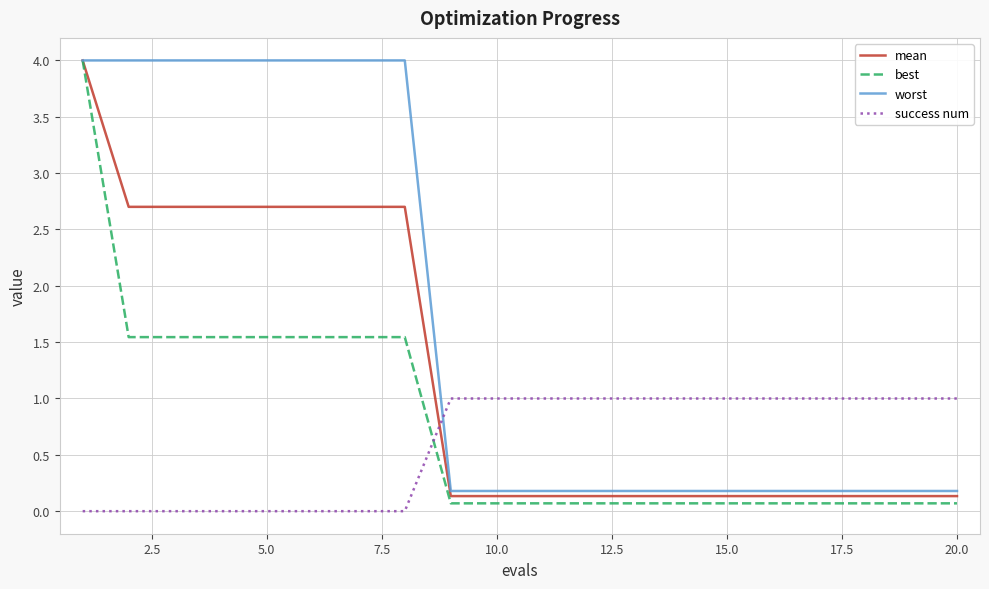

What is the lowest value of the worst series?

0.2